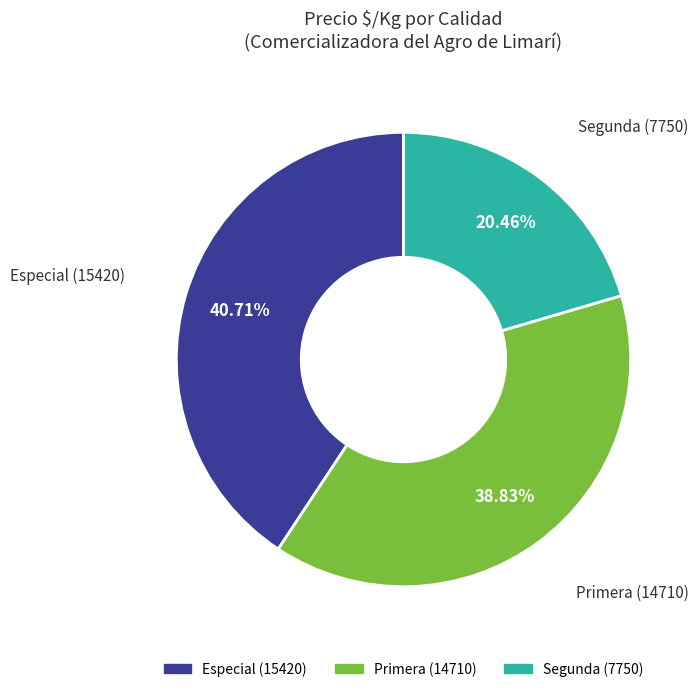

Is there a majority slice in this chart?

No